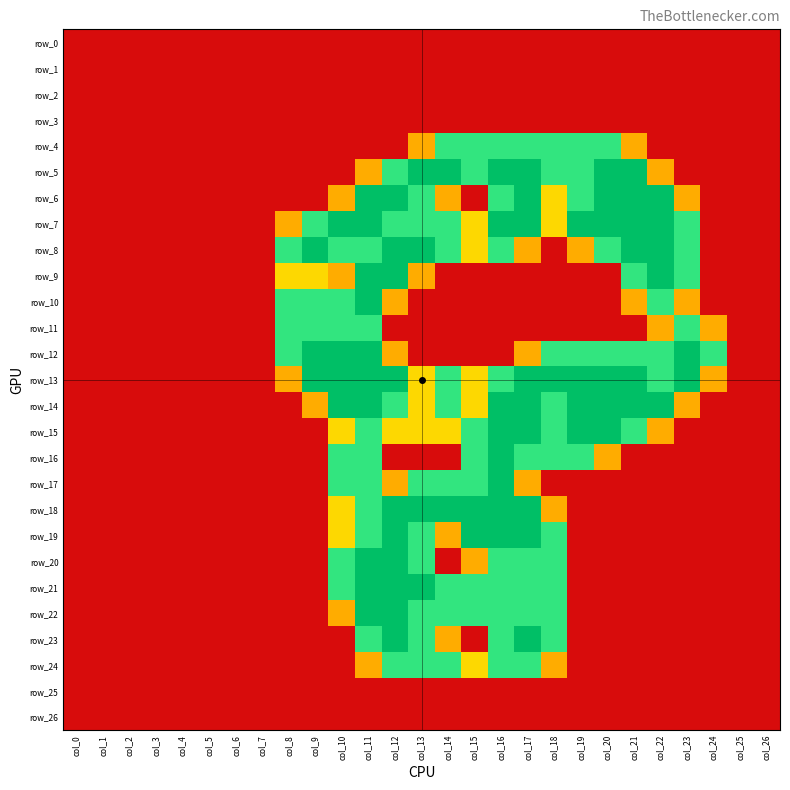

Which category has the lowest value in the row_13 series?

col_0